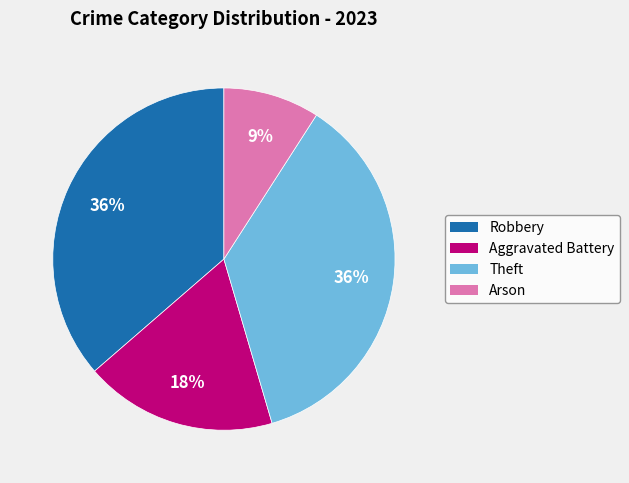

Which category has the smallest portion of the pie?

Arson